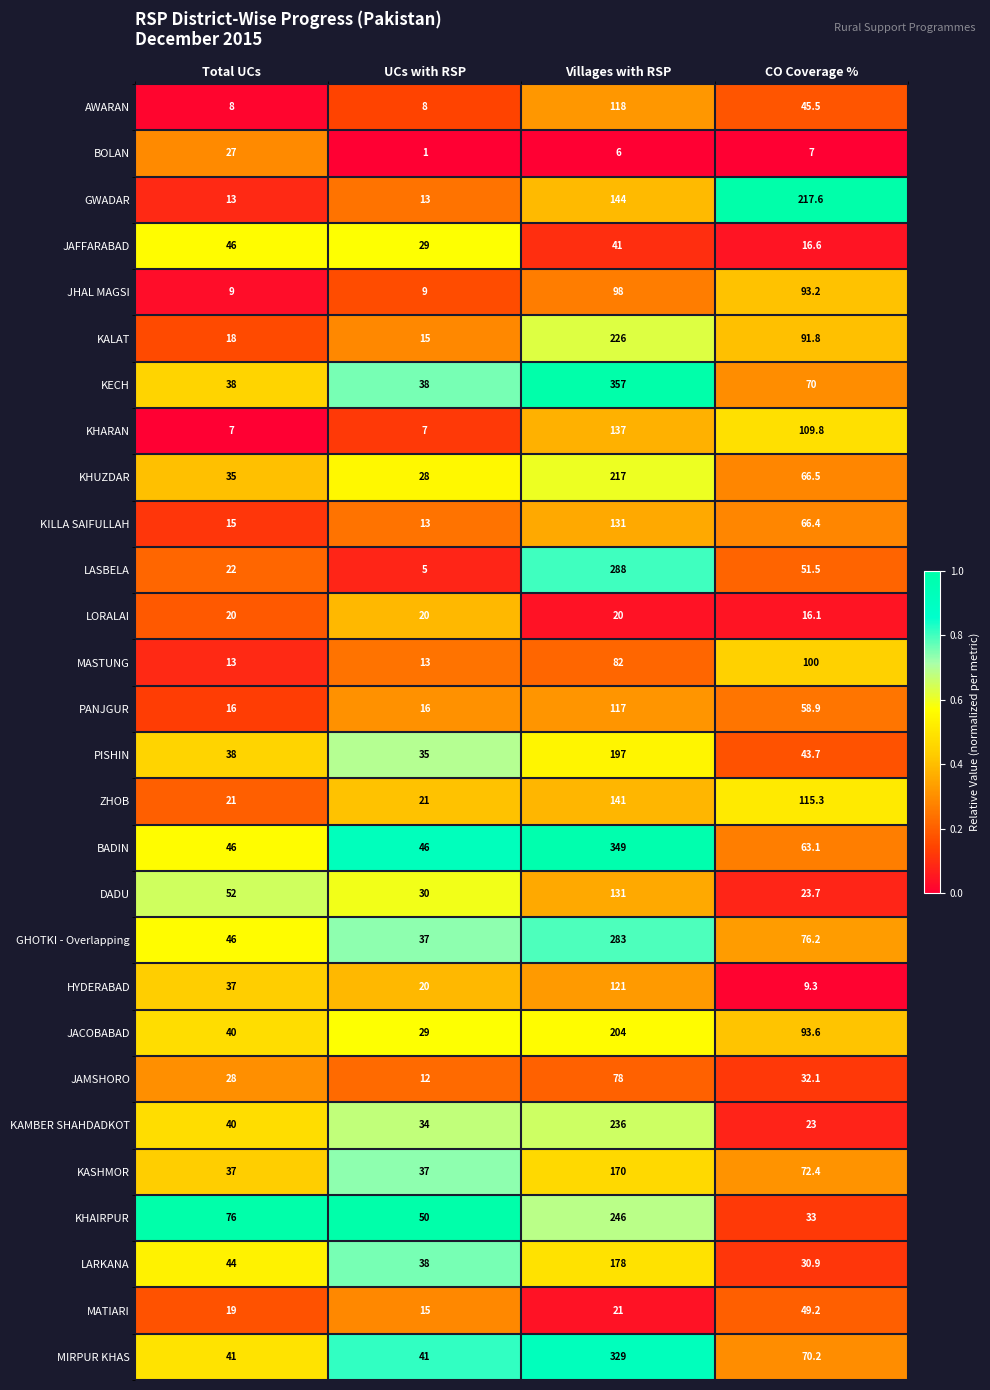

Which series has the largest total across all categories?

BADIN